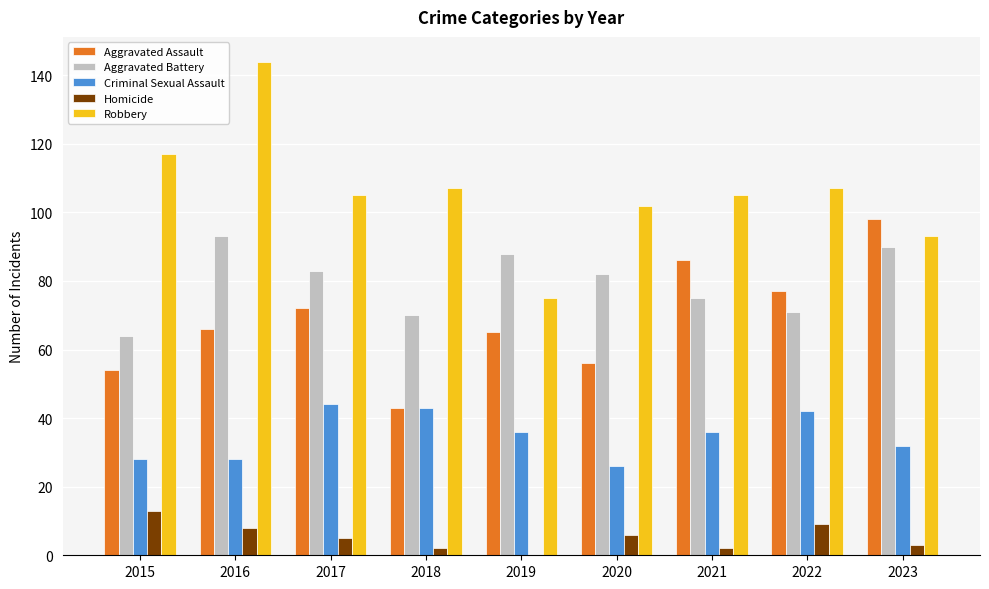

At which label does Criminal Sexual Assault first exceed 36?

2017